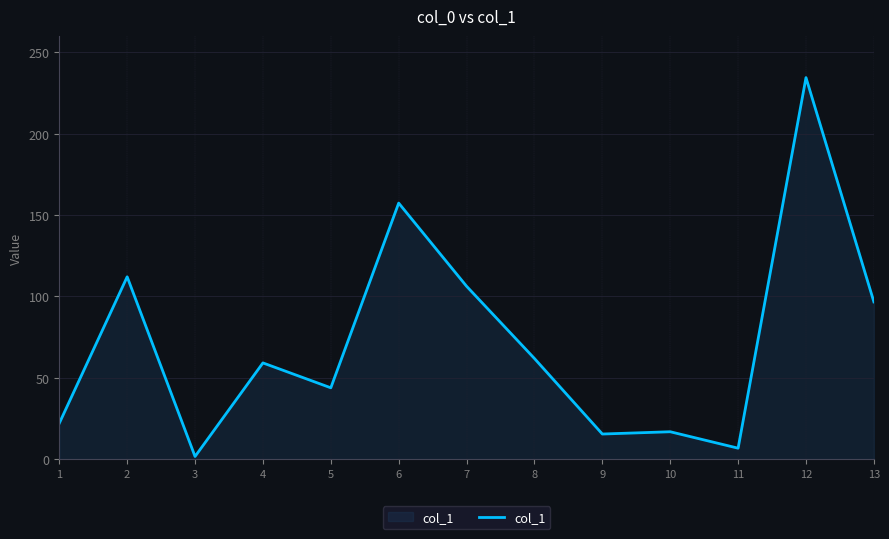

What value does the data have at 11?

6.7